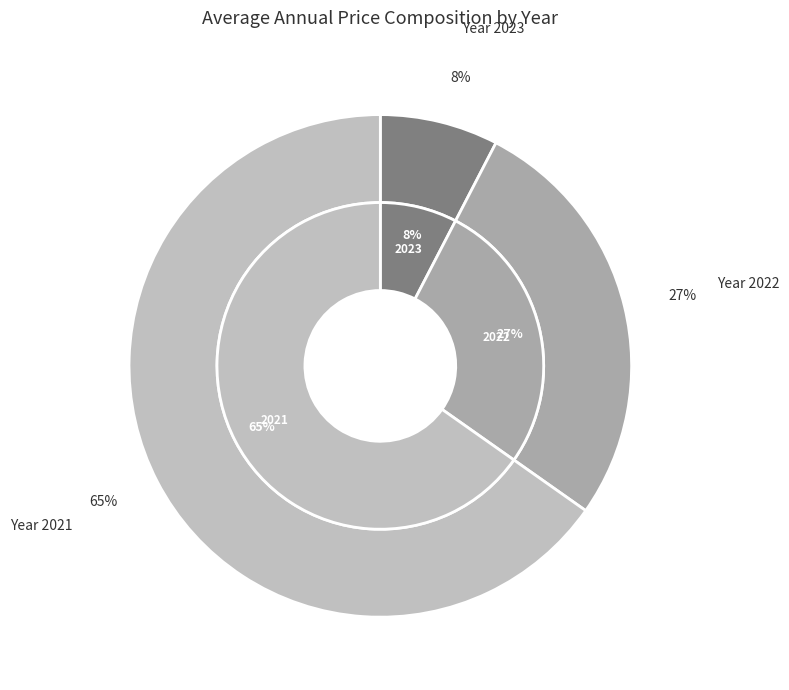

What percentage is the 2022 slice, to the nearest percent?

27%